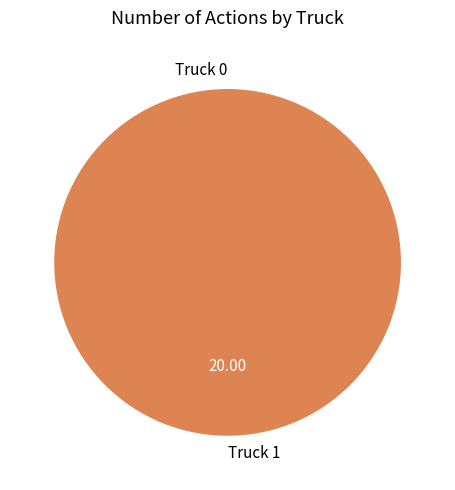

True or false: Truck 1 accounts for 100% of the total.

True